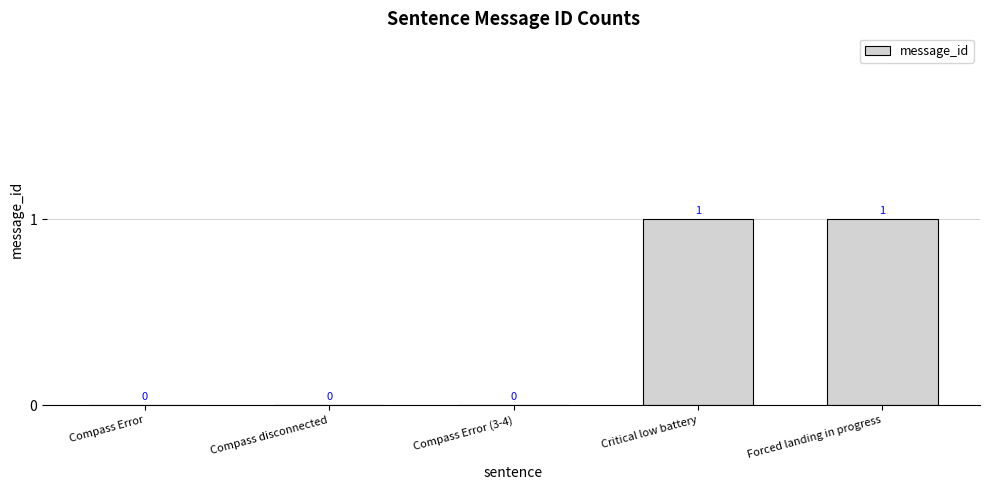

True or false: the data shows 0 at Compass disconnected.

True